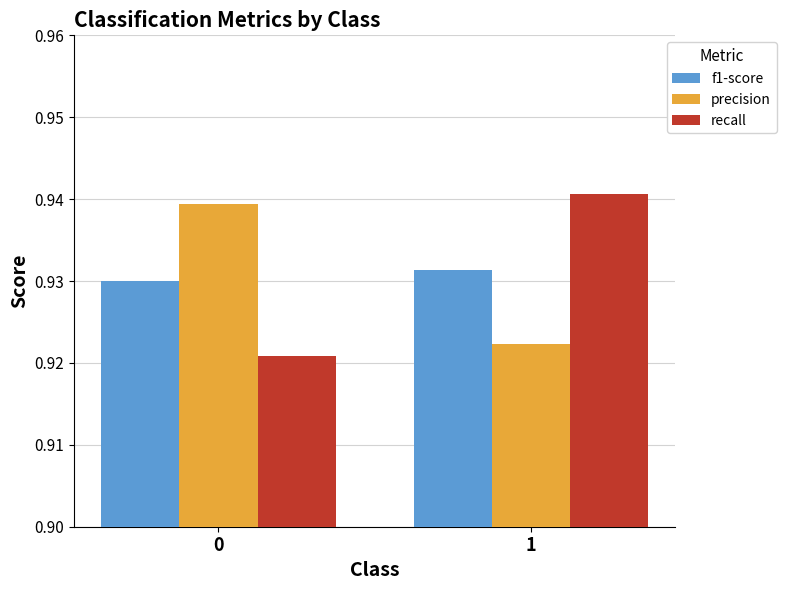

Rank the series by their maximum value, from highest to lowest.

recall, precision, f1-score